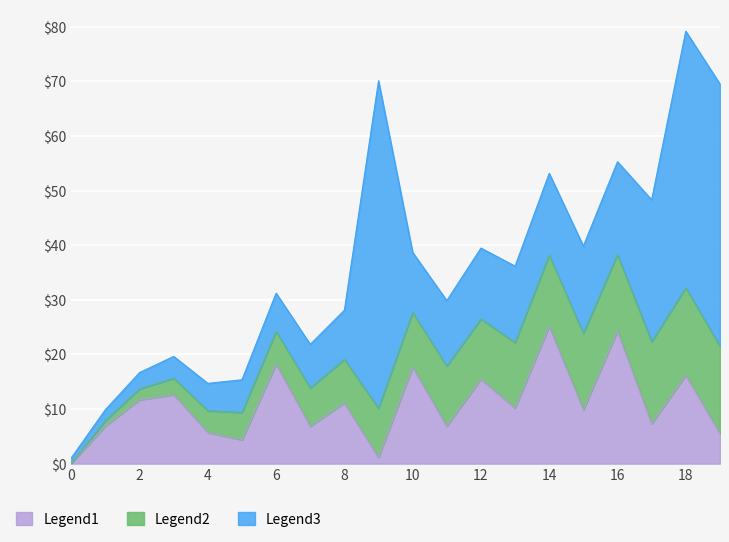

What is the average value of the Legend2 series?

8.8